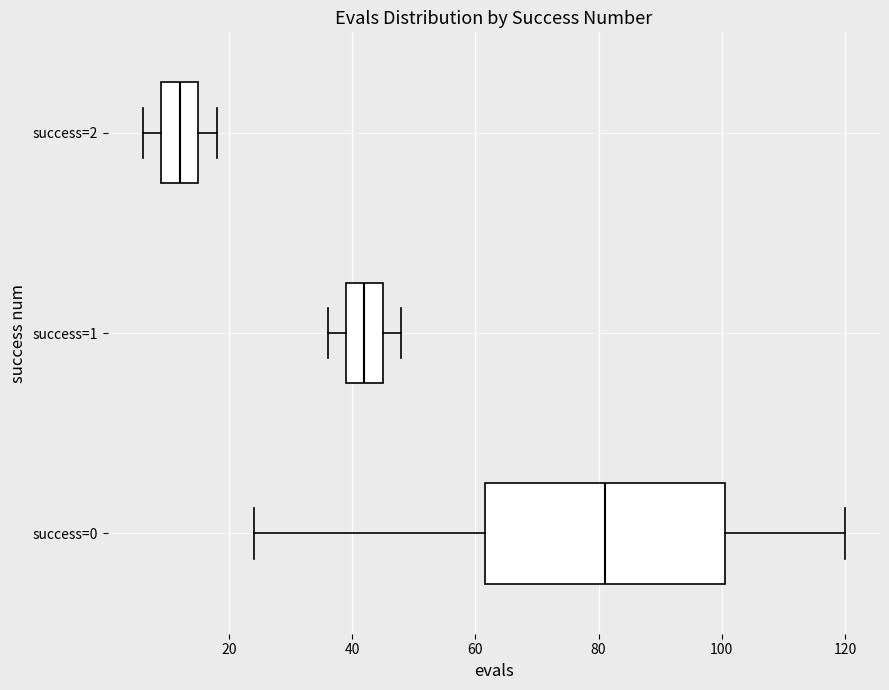

Comparing the boxes themselves (not the whiskers), which one is the widest?

success=0